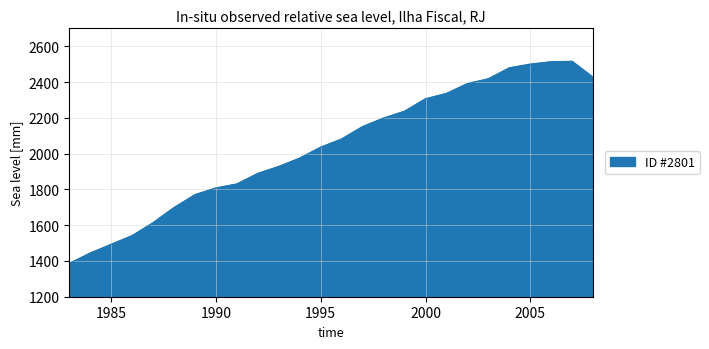

Does the chart display data point markers on the line(s)?

No